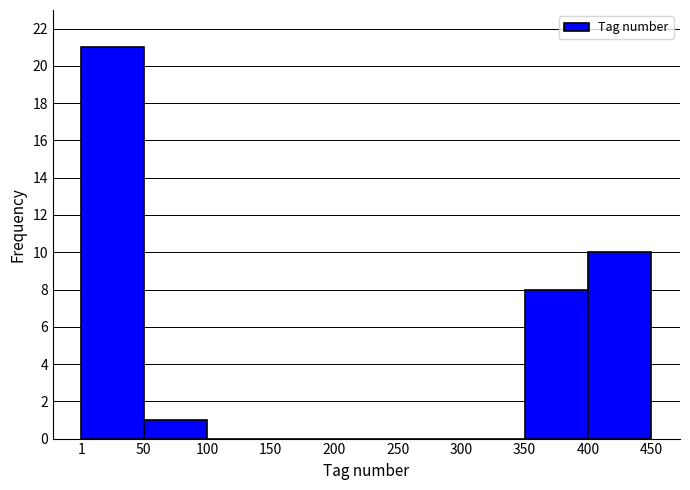

Reading left to right, list every bar in this chart as the range it spans on the x-axis followed by its height. The values are not printed on the chart, so give them approximately, as read against the axis.

1 to 50: 21
50 to 100: 1
100 to 150: 0
150 to 200: 0
200 to 250: 0
250 to 300: 0
300 to 350: 0
350 to 400: 8
400 to 450: 10